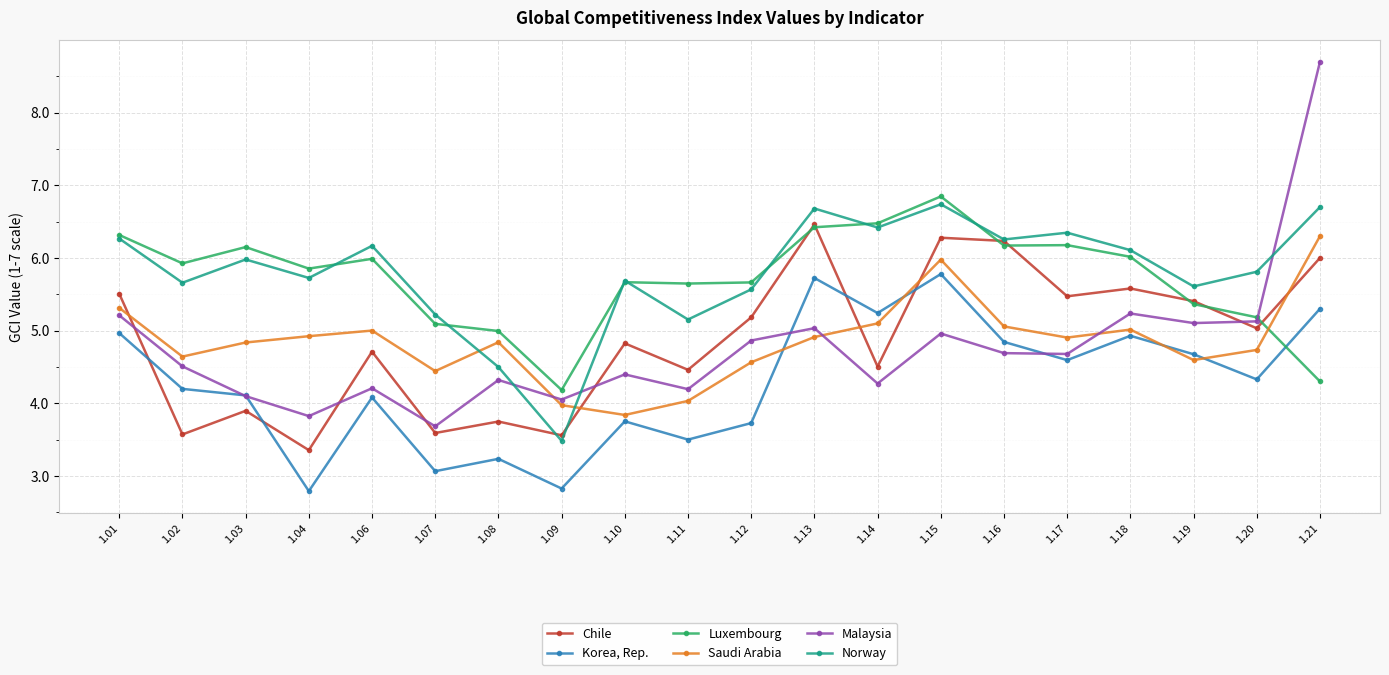

How many values in the Korea, Rep. series exceed 4?

13